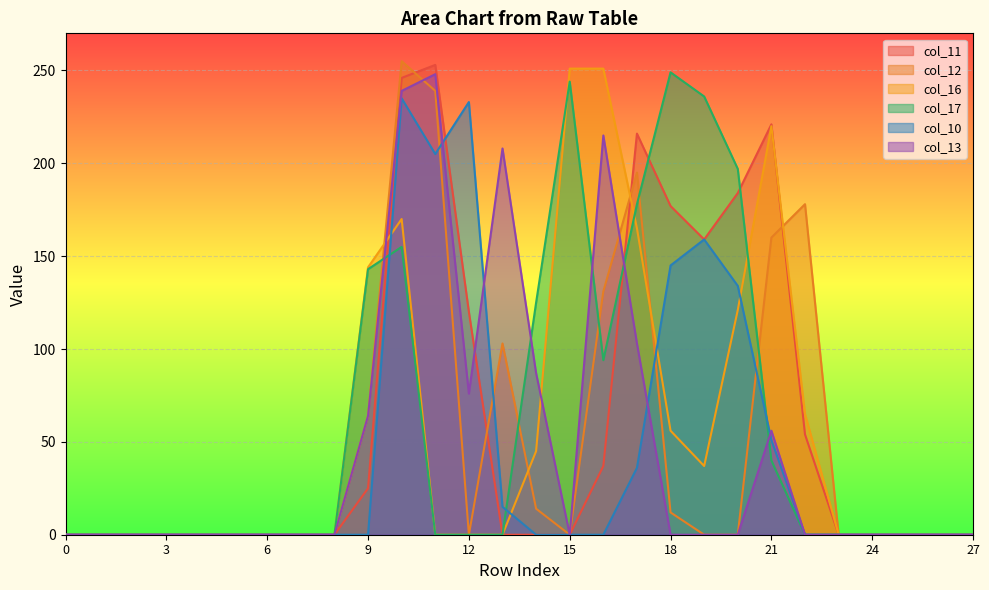

Which series has the largest range (max minus min)?

col_12